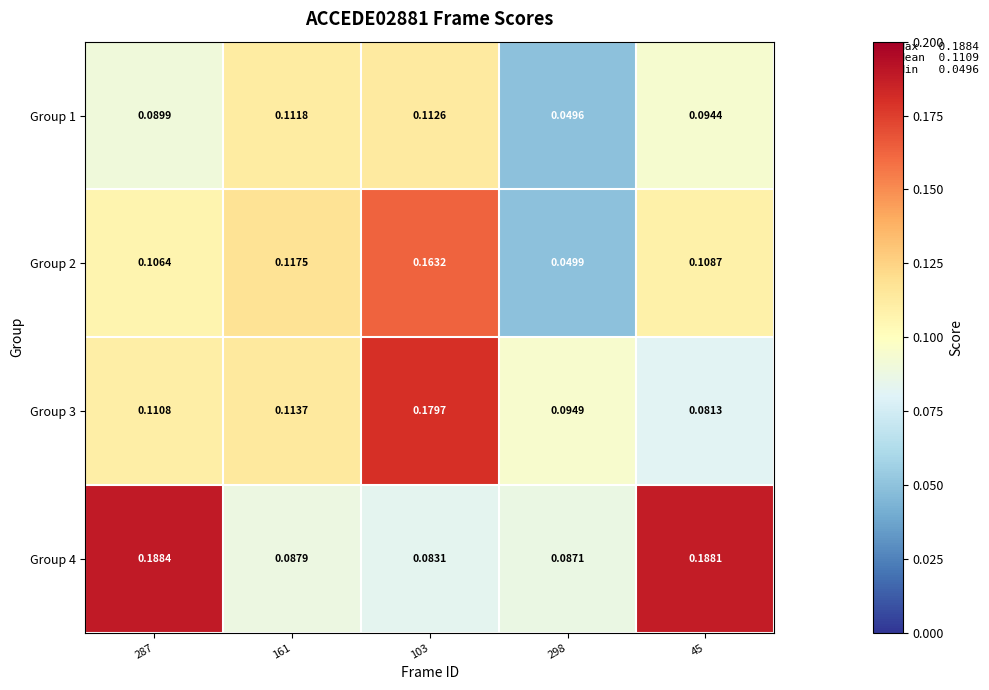

Which series has the largest total across all categories?

Group 4